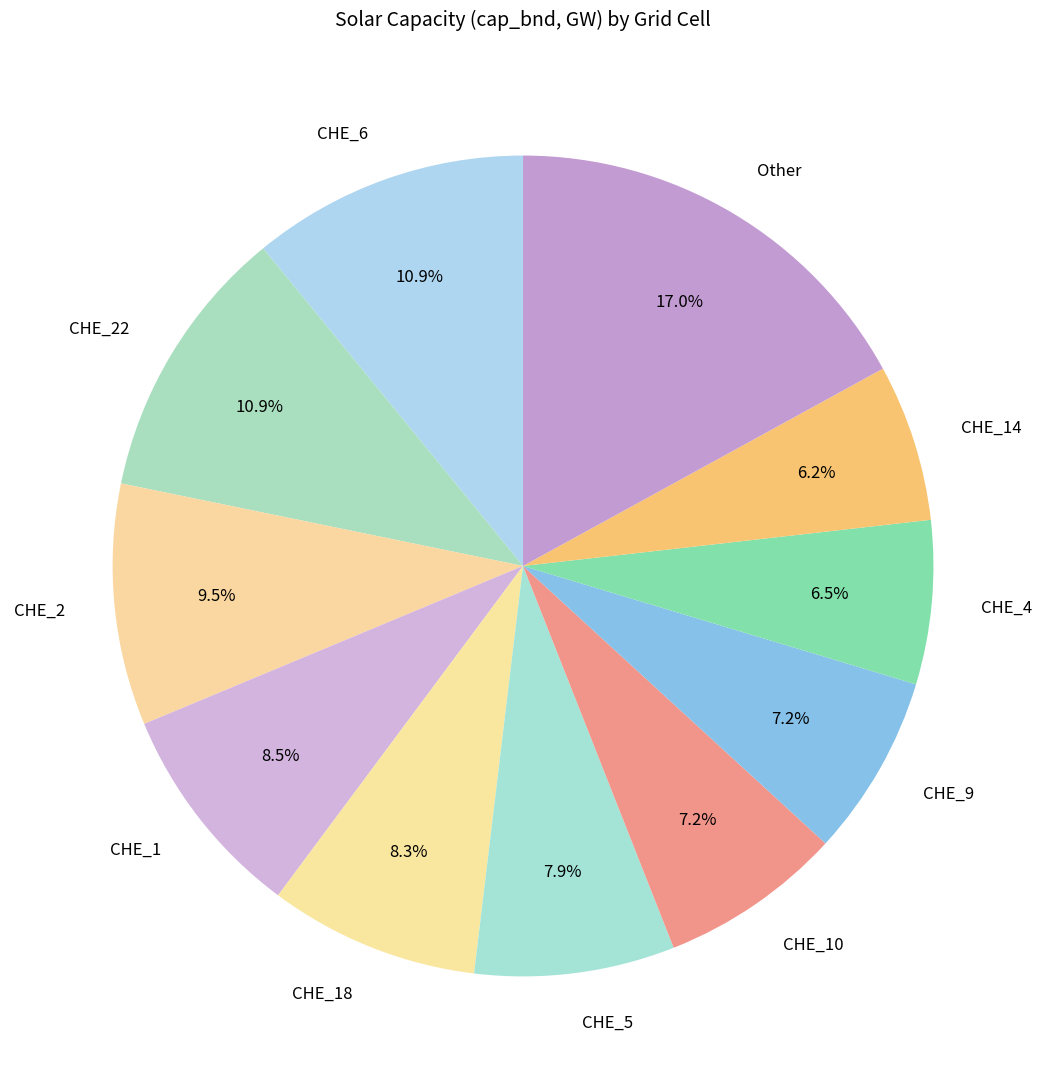

To the nearest percent, what is the difference between the CHE_6 and CHE_18 slice percentages?

3%